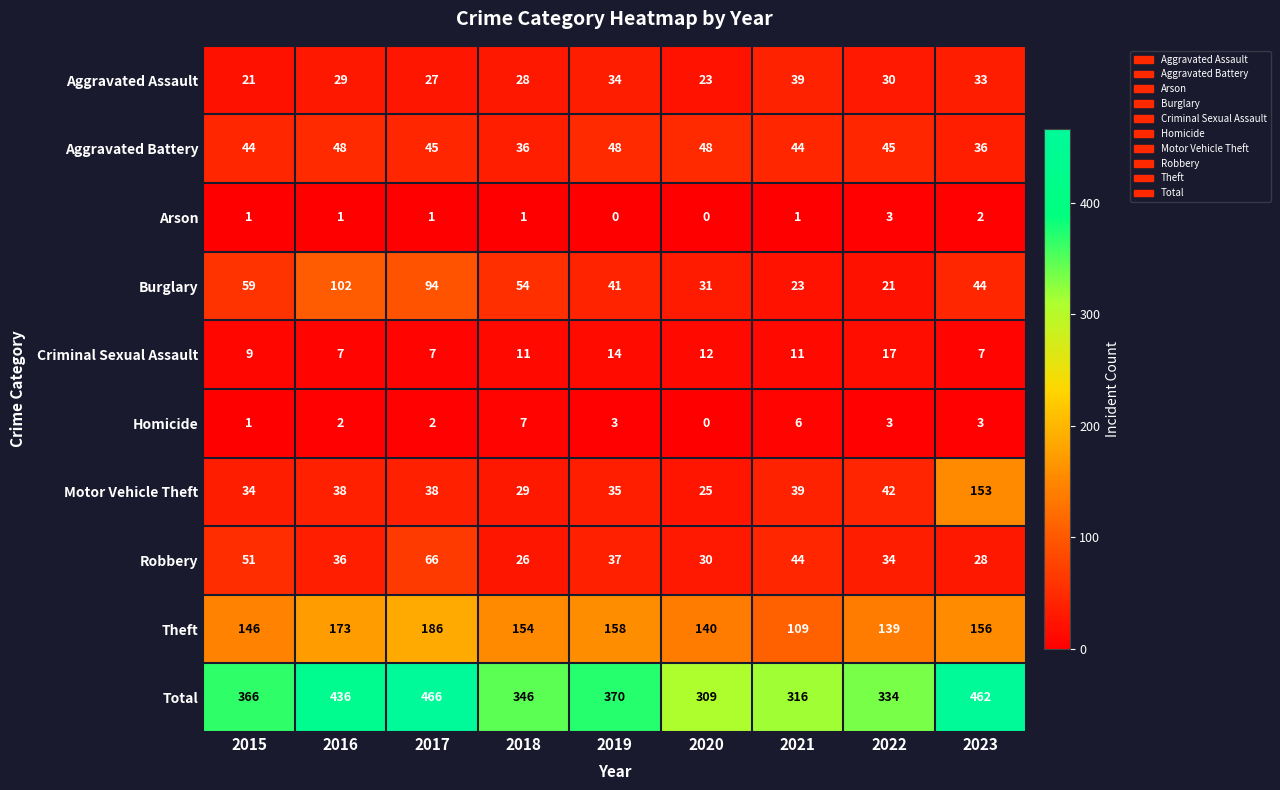

Which series has the largest total across all categories?

Total